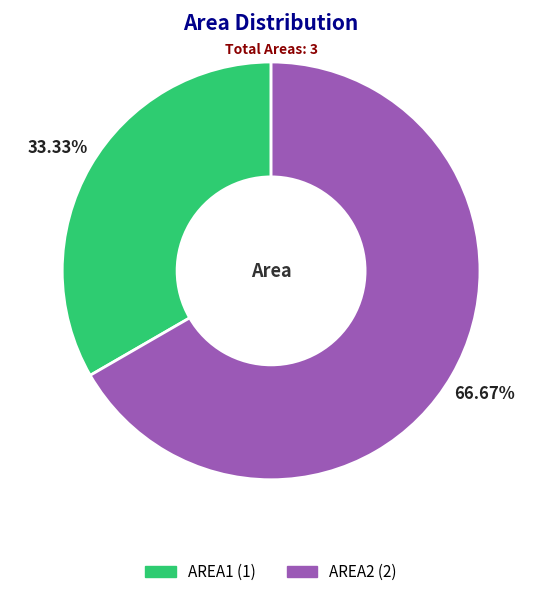

How many segments does this pie chart have?

2